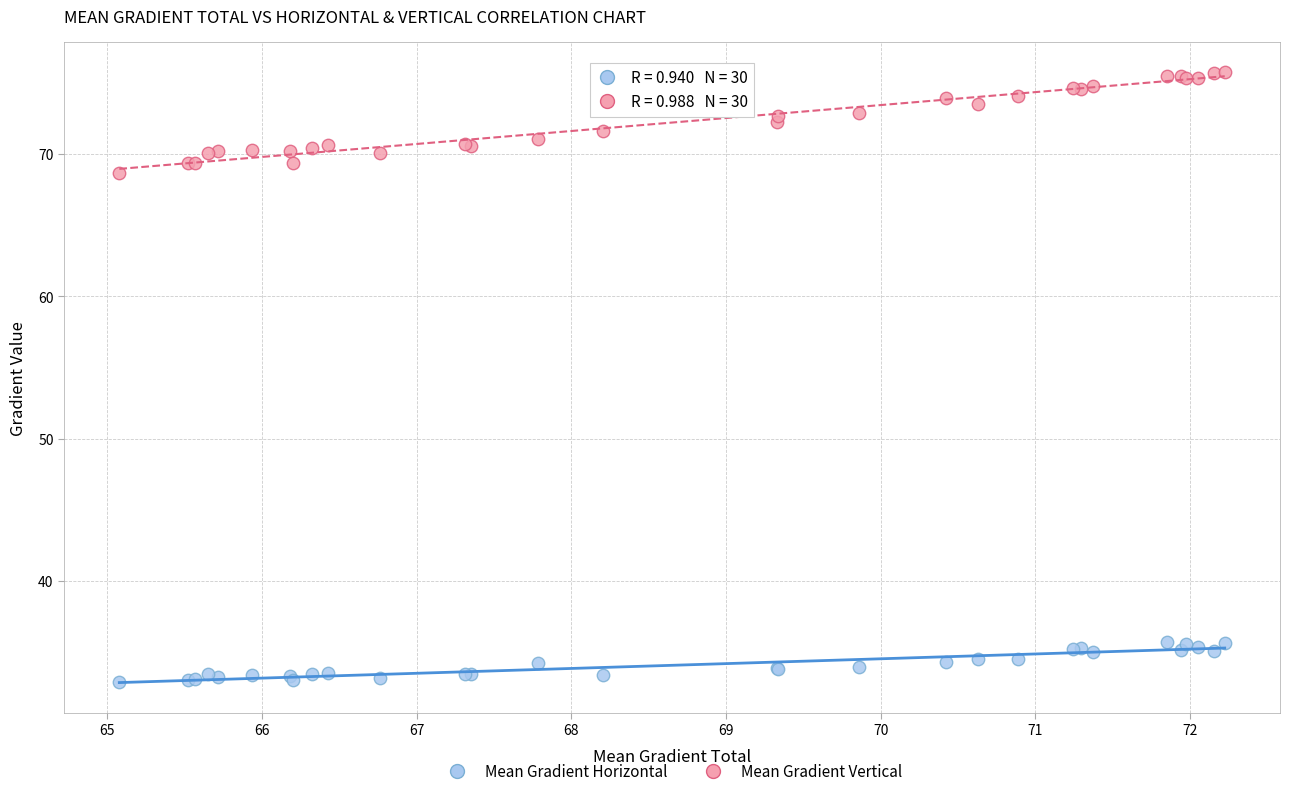

Which series has the largest Y range (max minus min)?

Mean Gradient Vertical